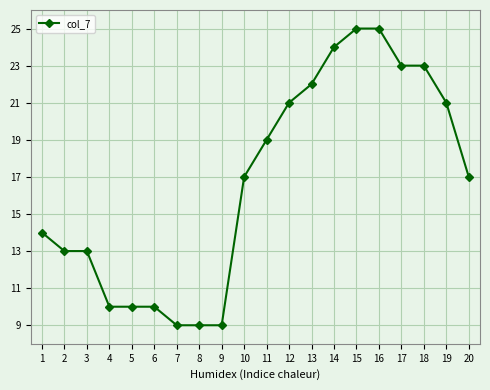

What is the average value?

17